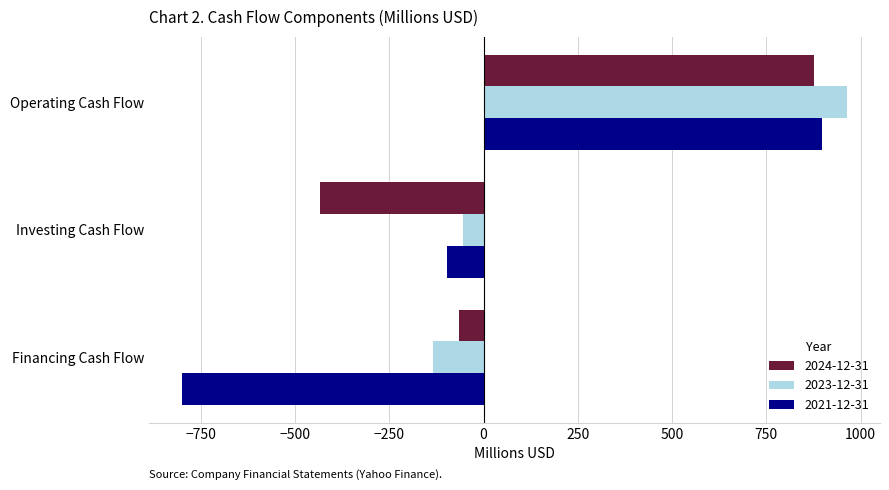

List the series in order of their overall mean, lowest first.

2021-12-31, 2024-12-31, 2023-12-31